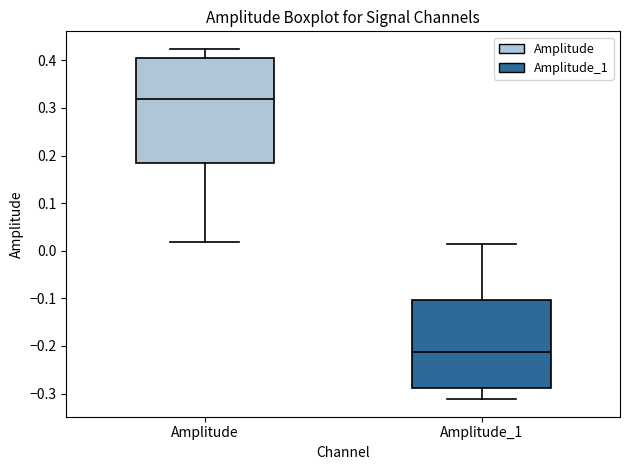

Which box is the tallest, from its lower edge to its upper edge?

Amplitude